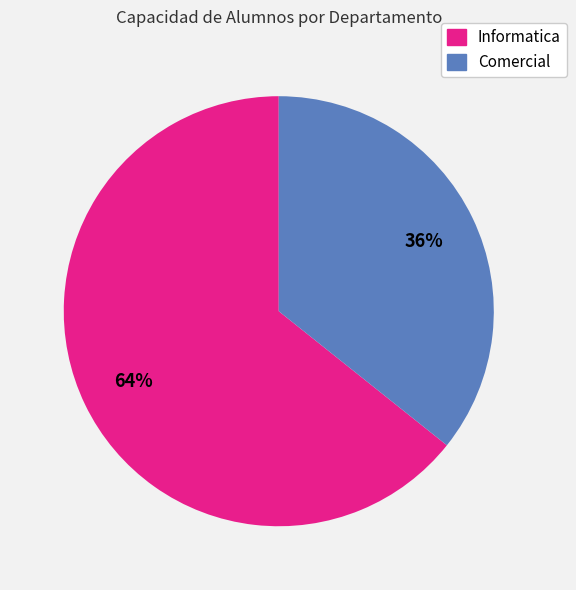

What percentage is the Comercial slice, to the nearest percent?

36%